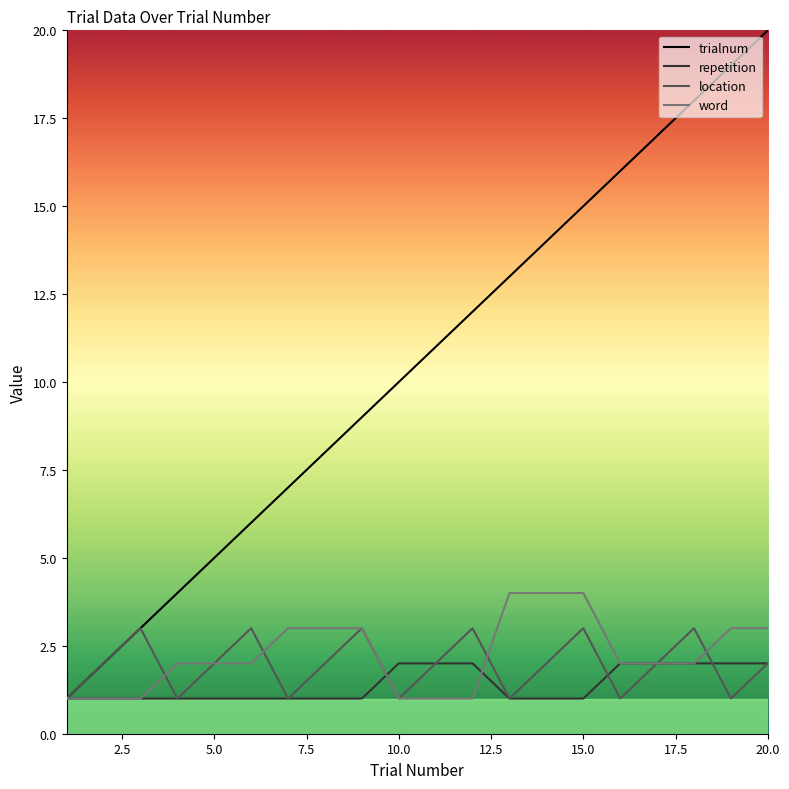

Which series has the largest total across all categories?

trialnum